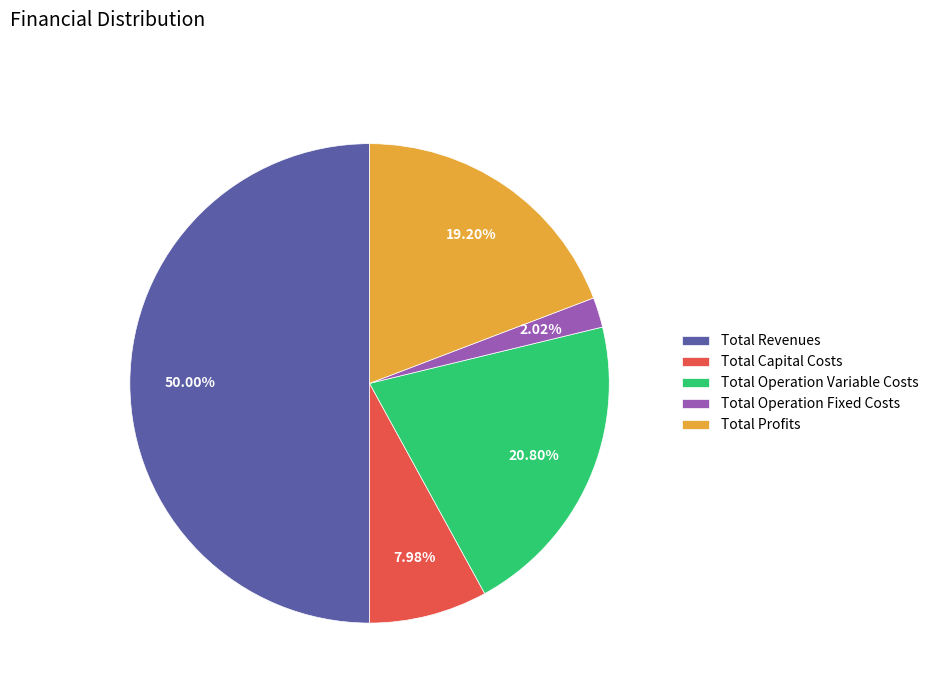

What percentage is NOT represented by Total Operation Variable Costs?

79.2%